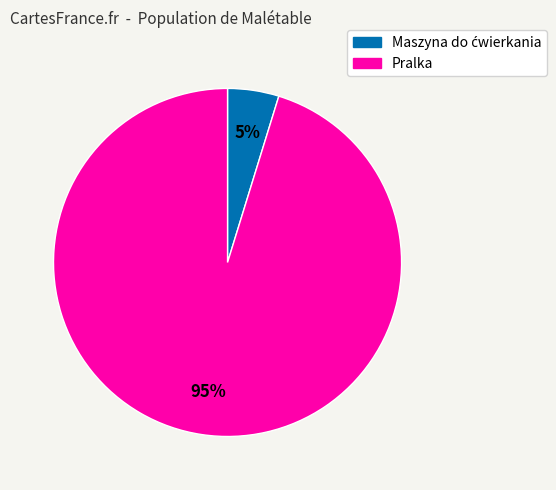

To the nearest percent, what is the difference between the largest and smallest slice percentages?

90%